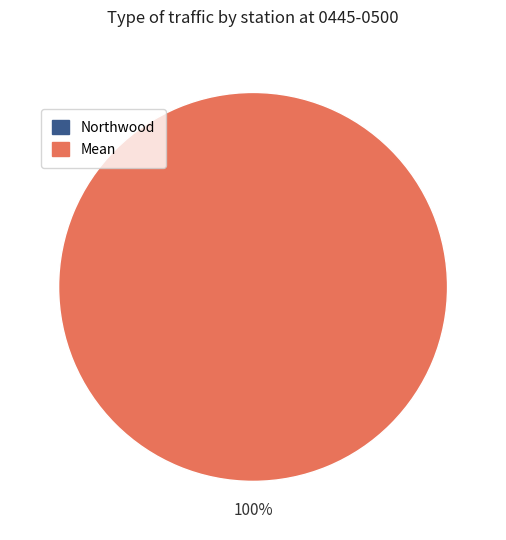

Does 269 account for over 50% of the chart?

Yes